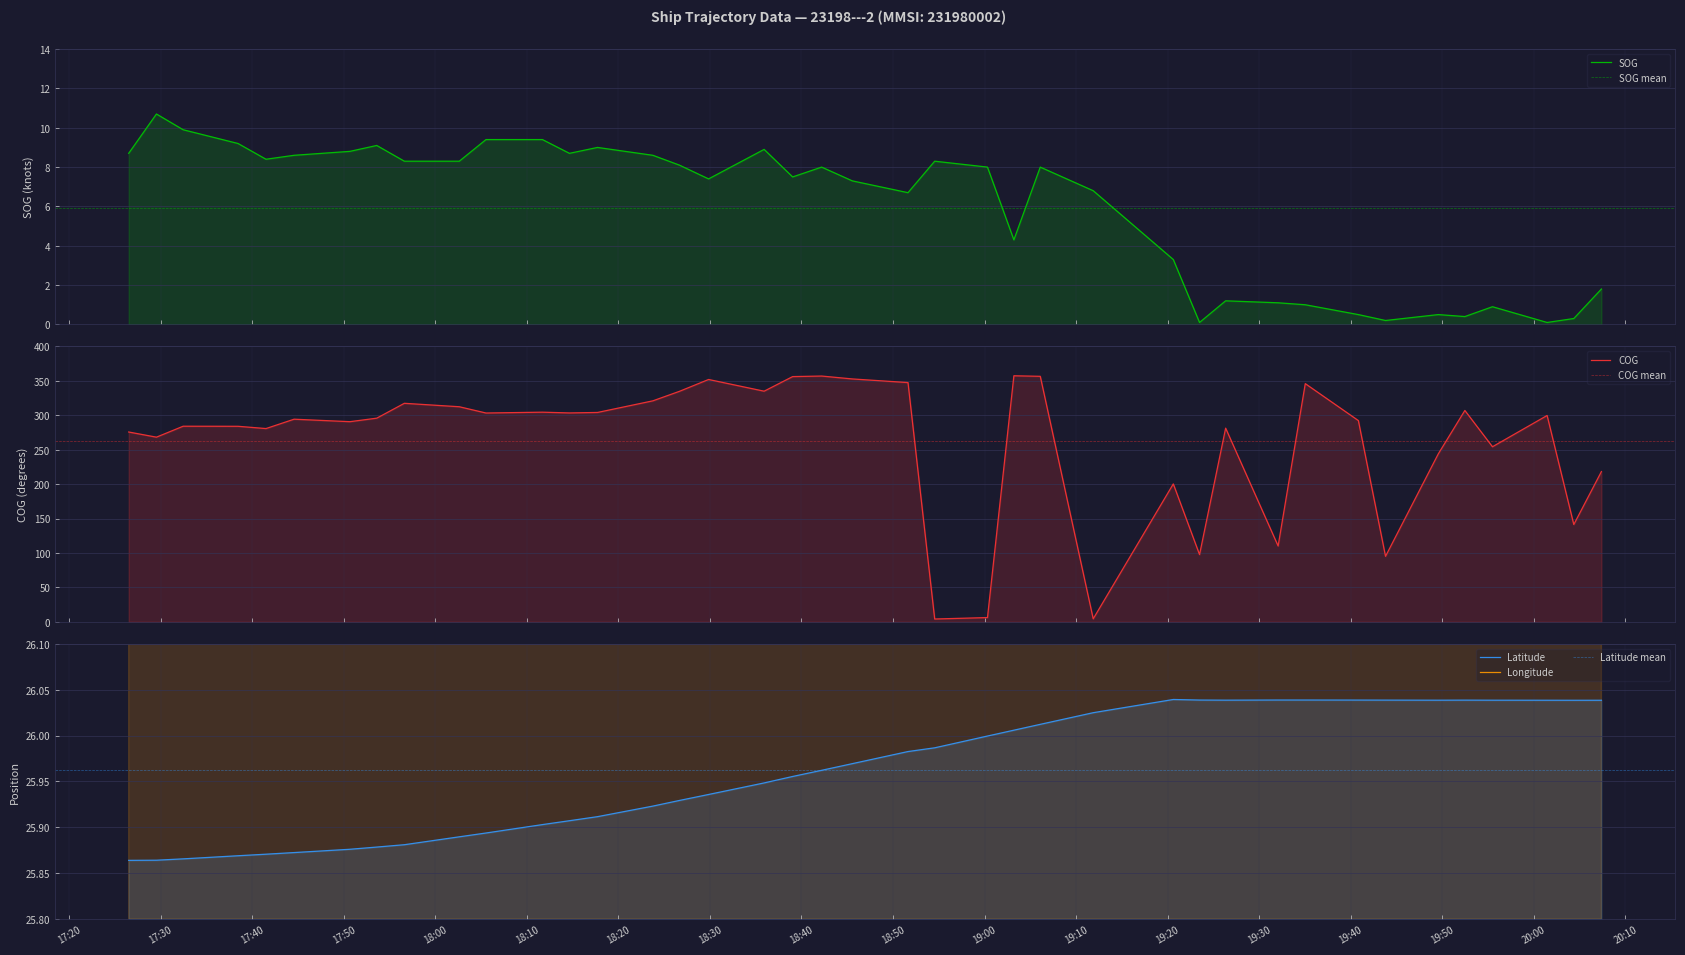

At which label is COG closest to 180?

2024-04-19 19:20:37